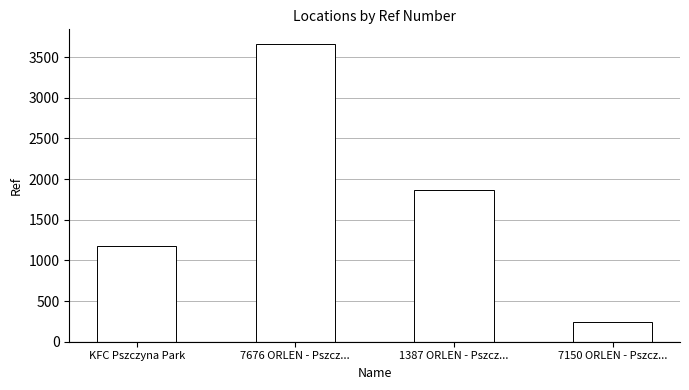

What is the maximum value shown in the chart?

3658